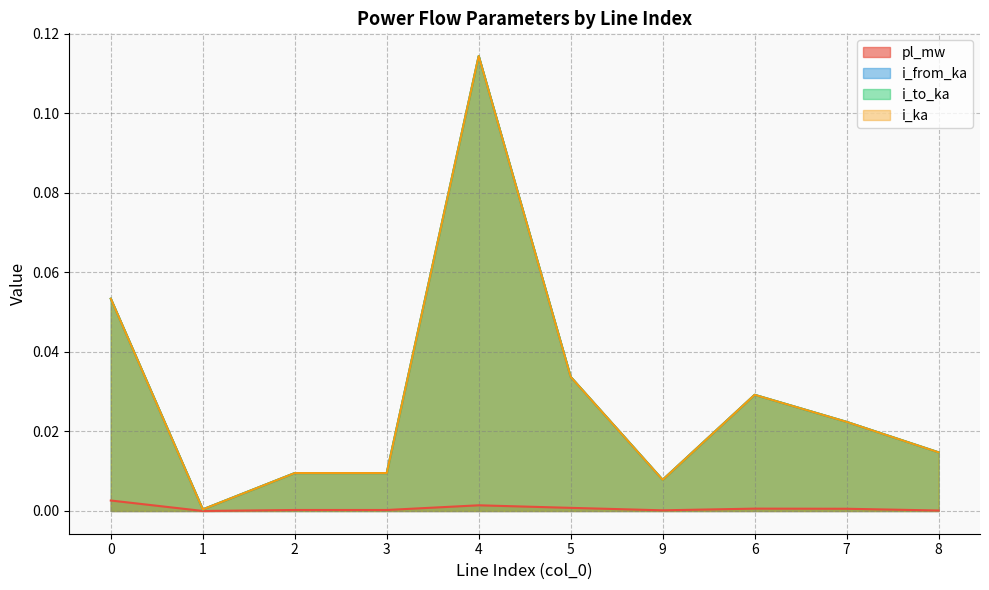

Rank the series at 8 from lowest to highest value.

pl_mw, i_from_ka, i_to_ka, i_ka